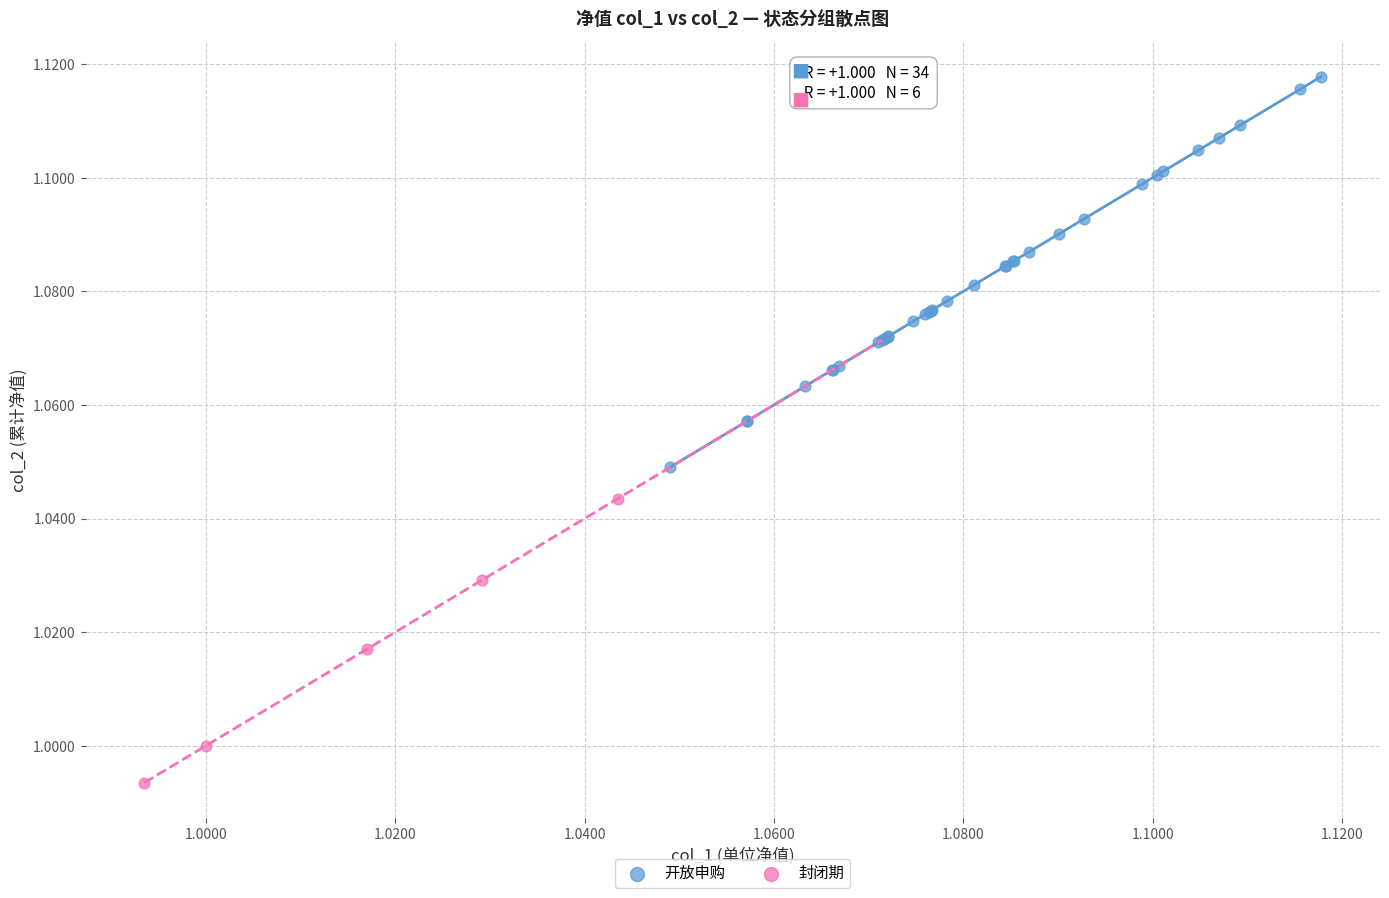

Which series contains the highest Y value?

开放申购